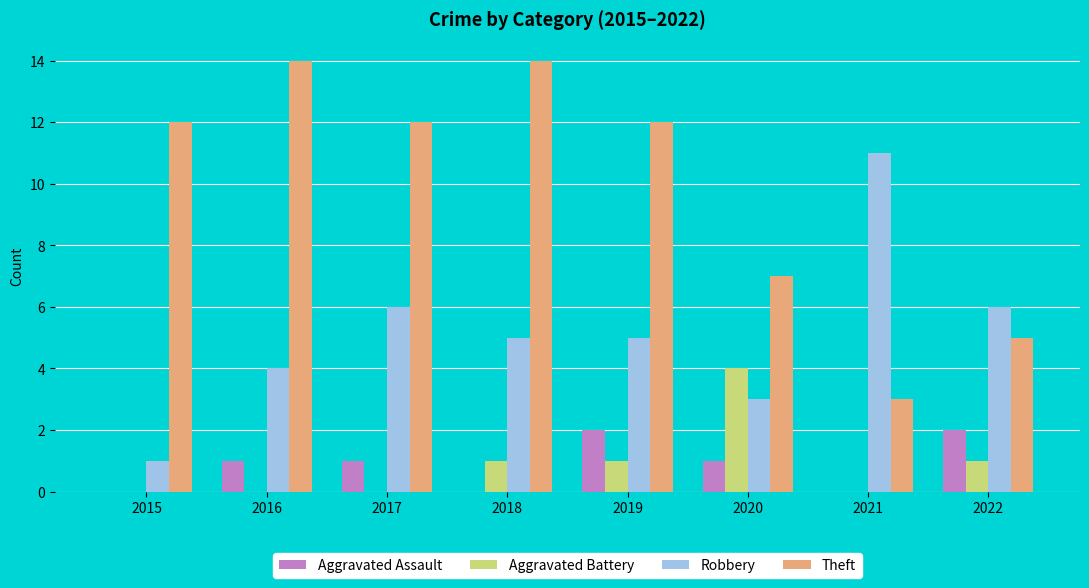

Between 2019 and 2020, which series saw the biggest shift?

Theft